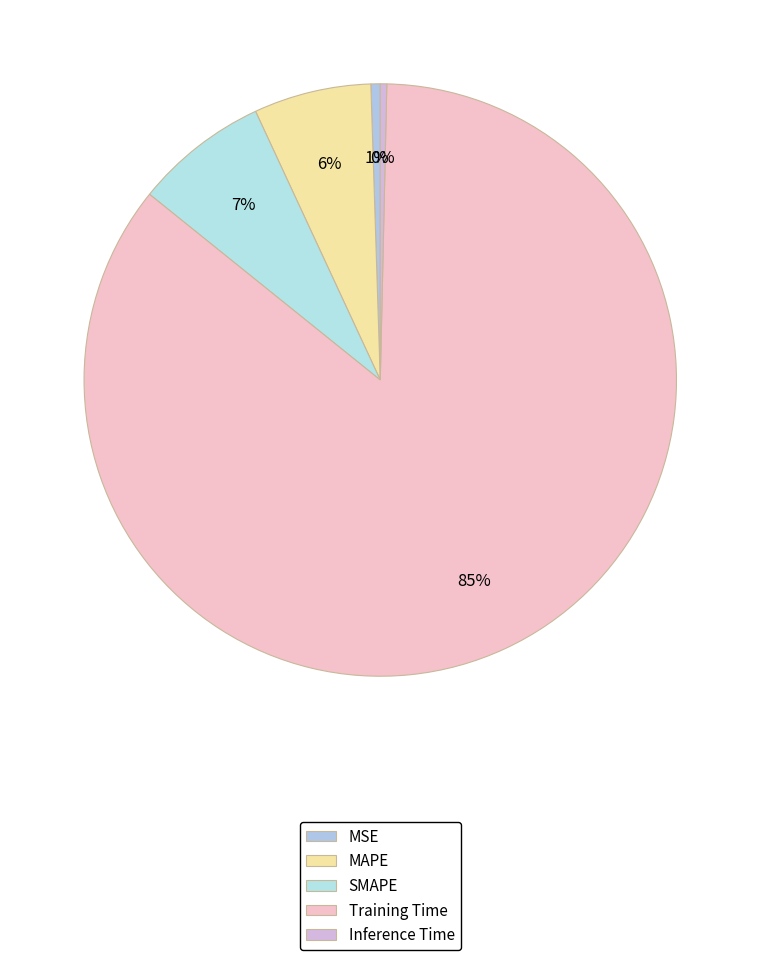

Count the number of slices in the pie.

5